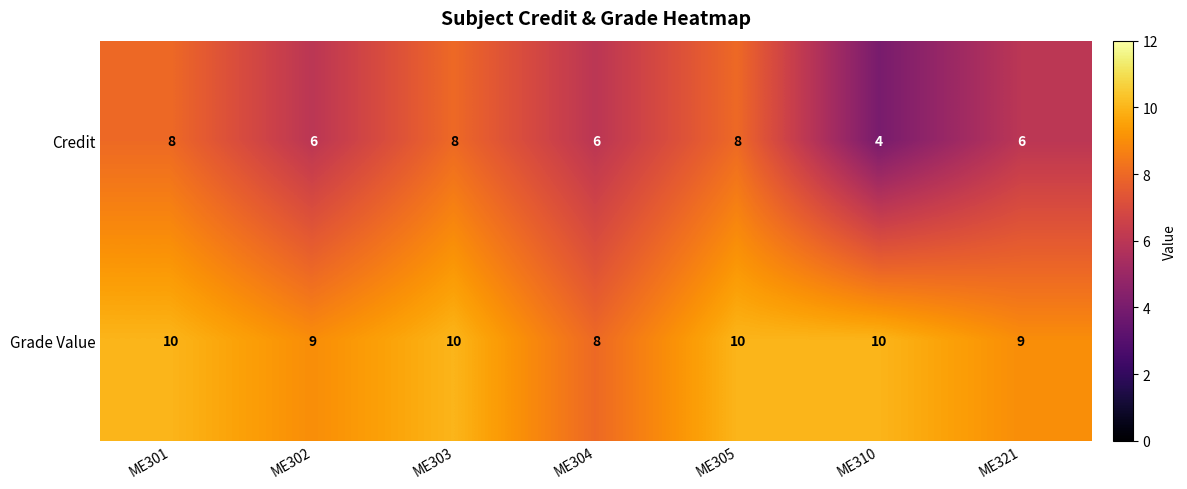

What is the minimum value shown in the chart?

4